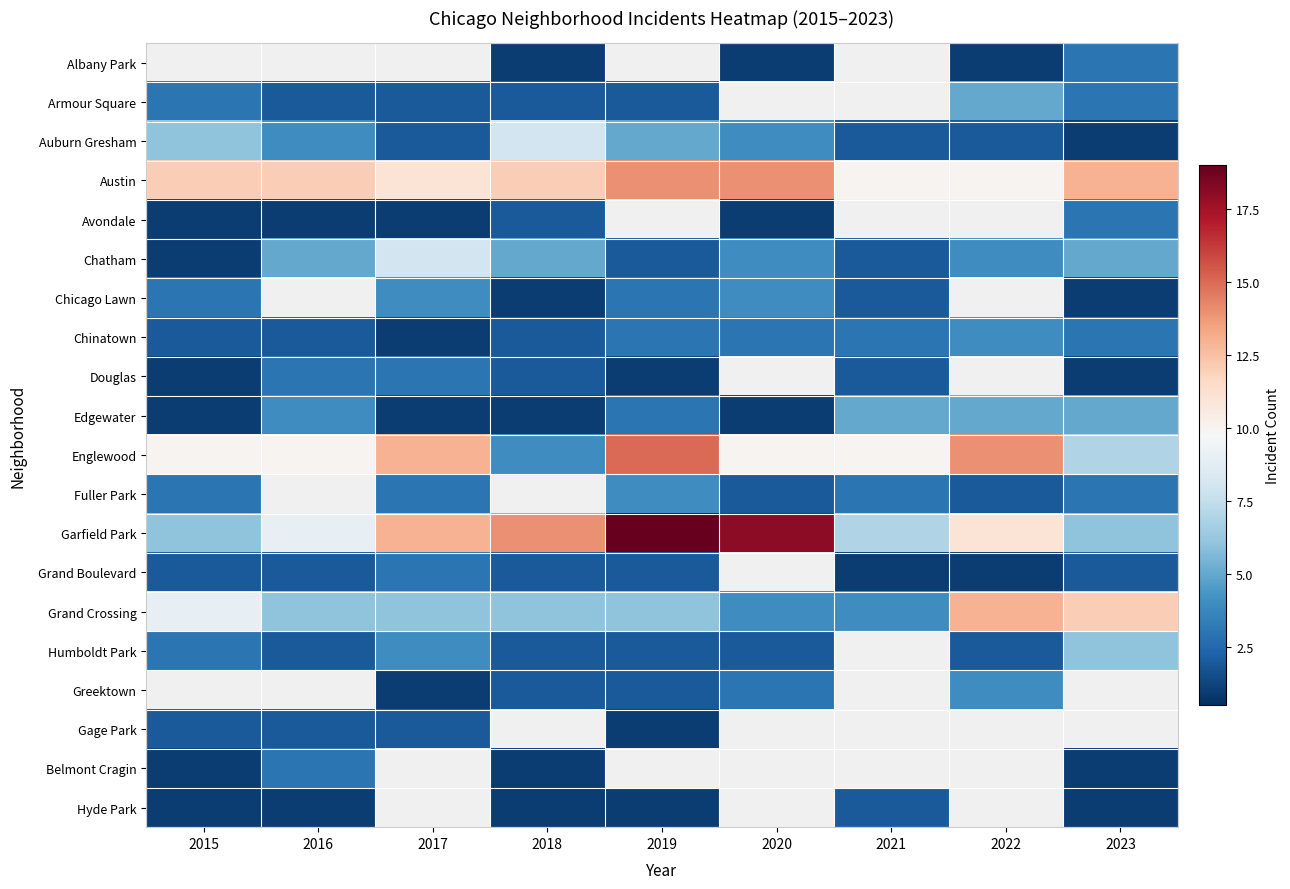

Count the number of data series in this chart.

20